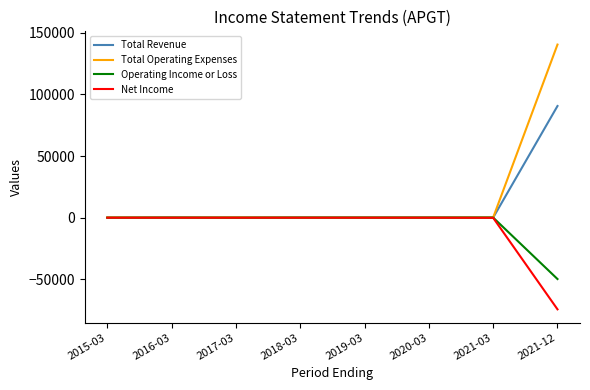

At which category is the sum across all series the highest?

2021-12